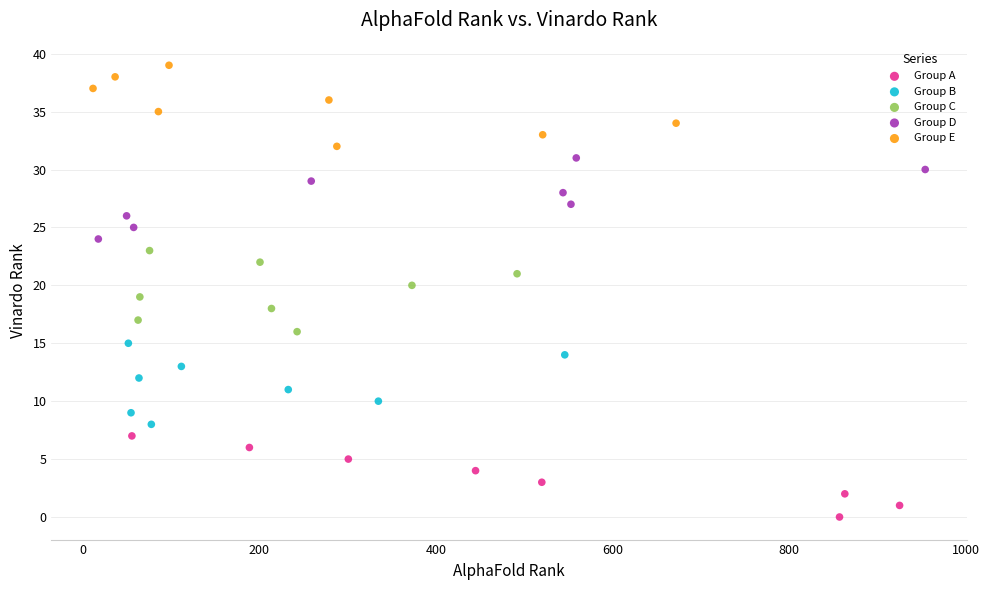

What are all the series names shown in the legend?

Group A, Group B, Group C, Group D, Group E